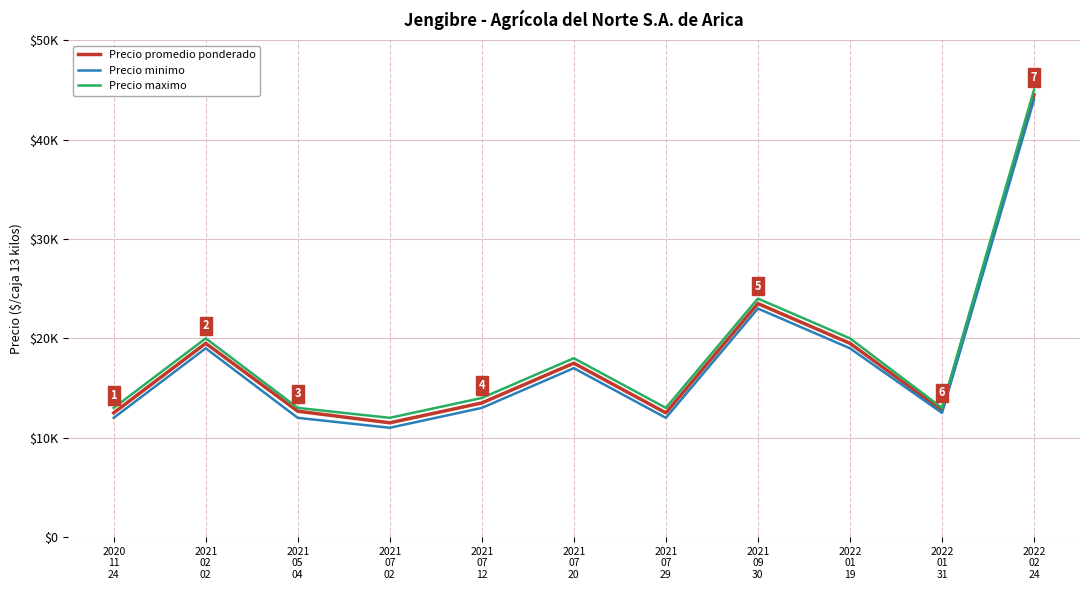

At which label does Precio minimo first exceed 13000?

2021
02
02